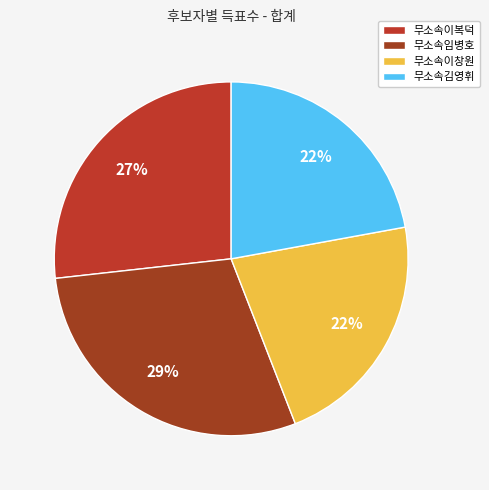

Is the sum of 무소속이복덕 and 무소속이창원 greater than half?

No